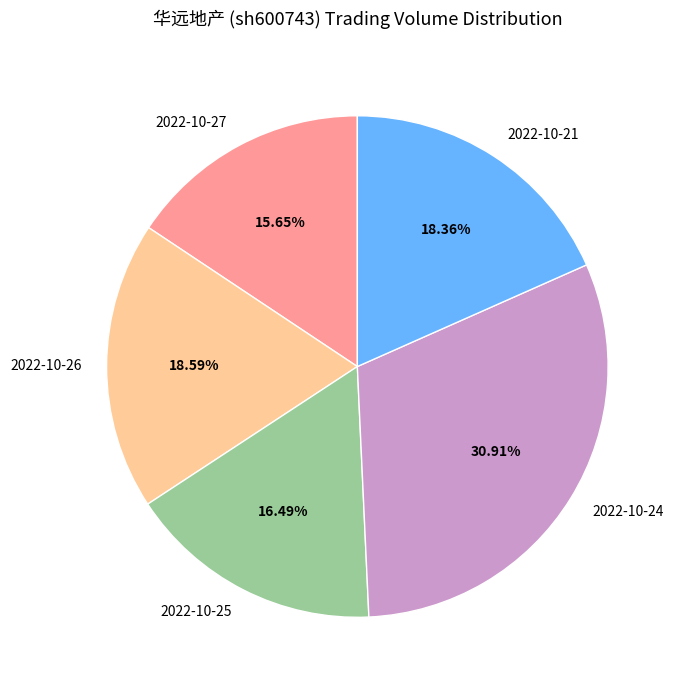

What is the largest slice in the pie chart?

2022-10-24